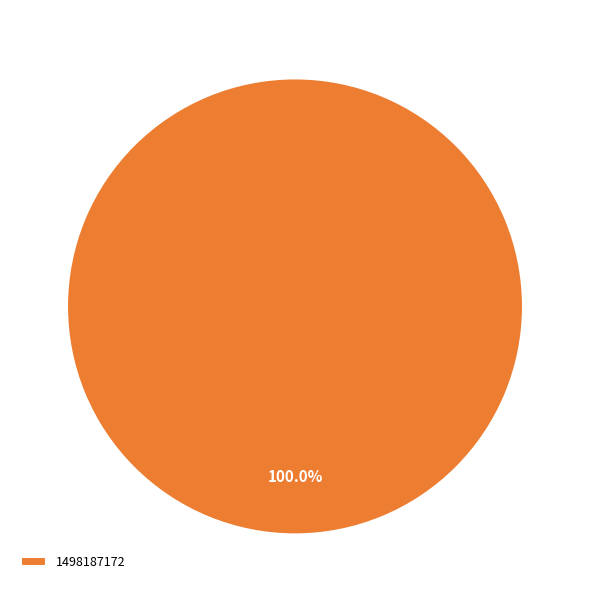

Rank the categories by value from highest to lowest.

1498187172